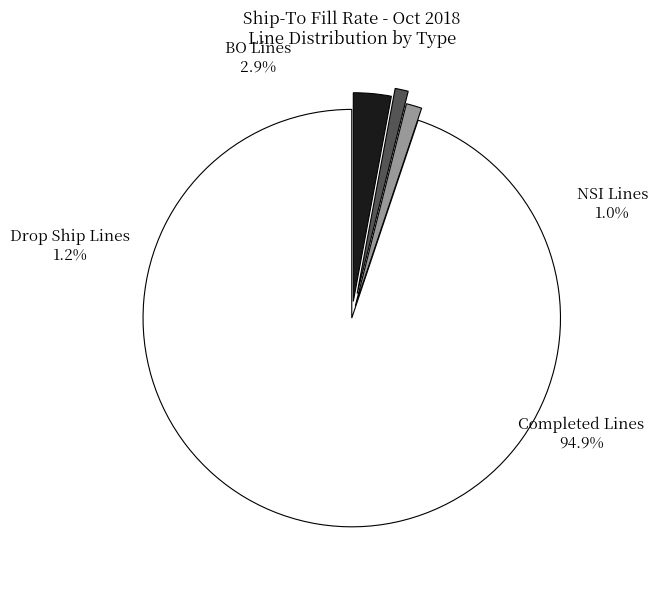

Rank the categories by value from highest to lowest.

Completed Lines, BO Lines, Drop Ship Lines, NSI Lines